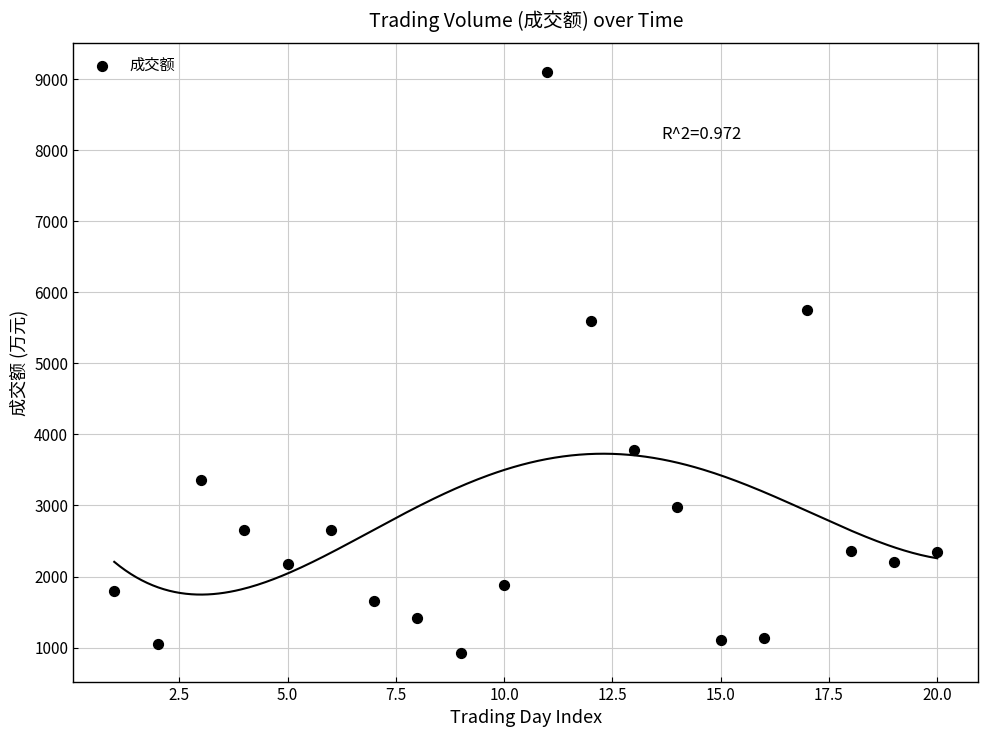

What is the range of X values (max minus min)?

19.0